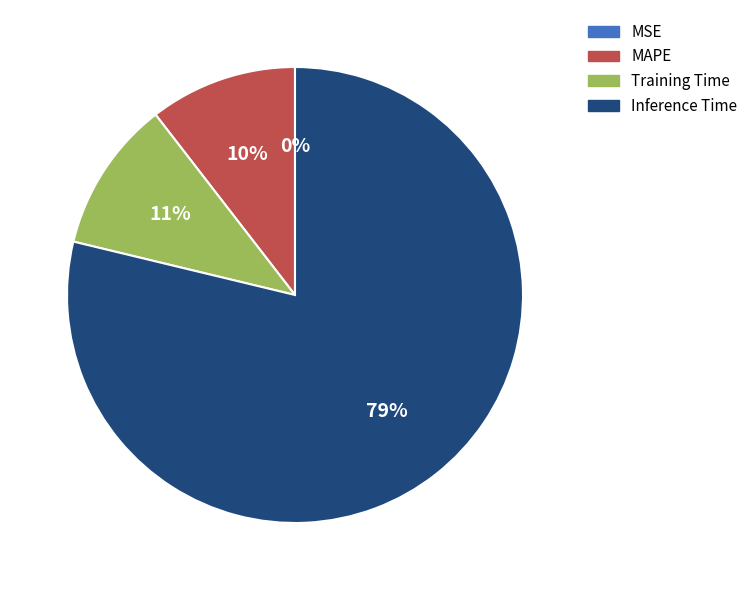

Which has a higher value, Training Time or Inference Time?

Inference Time